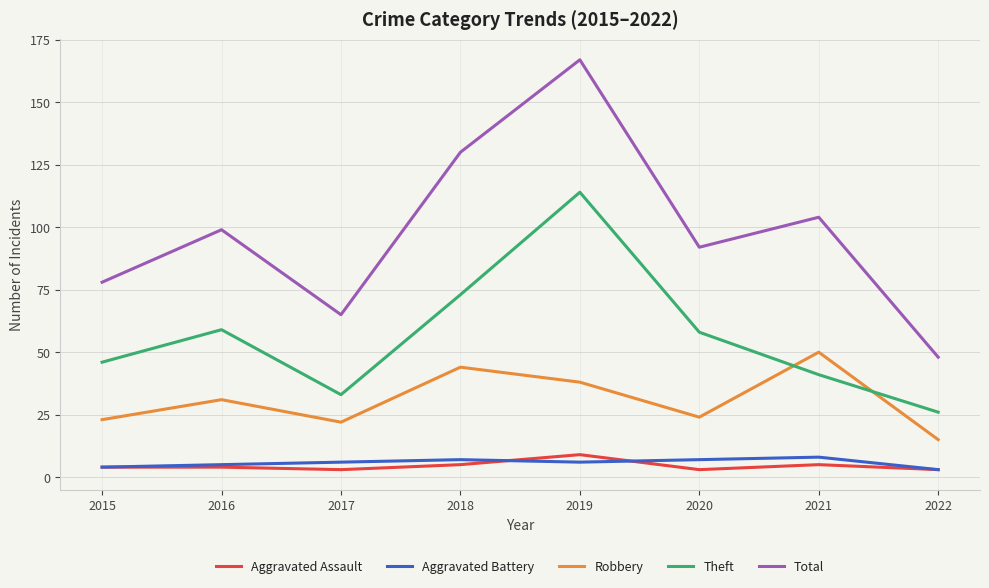

At how many categories does at least one series exceed 105?

2